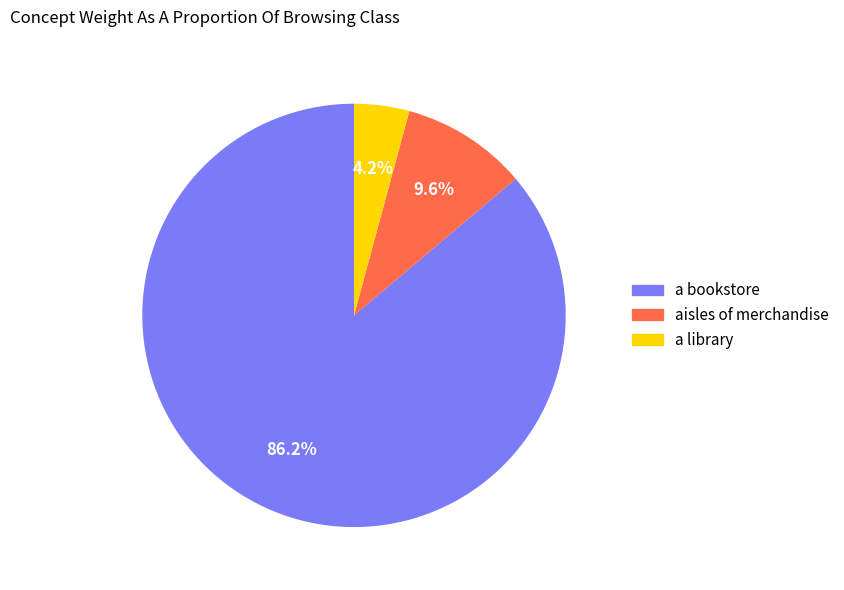

Rank the categories by value from highest to lowest.

a bookstore, aisles of merchandise, a library